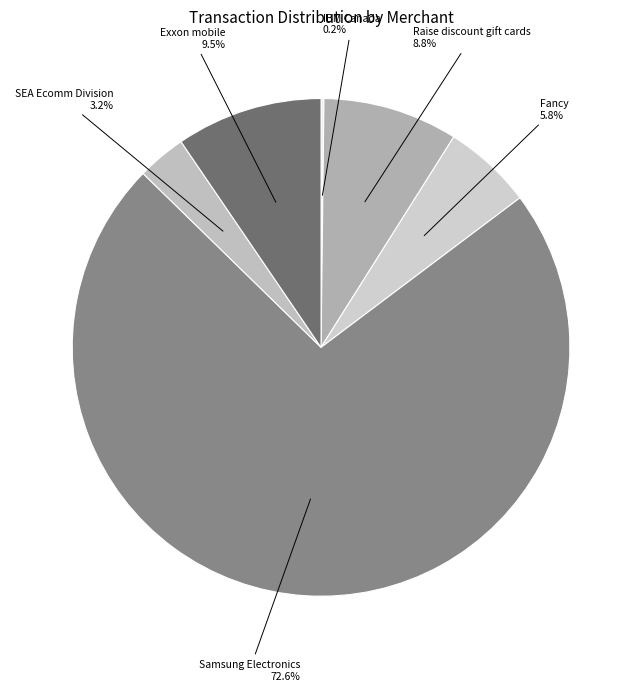

Which category has the smallest portion of the pie?

IBM Canada